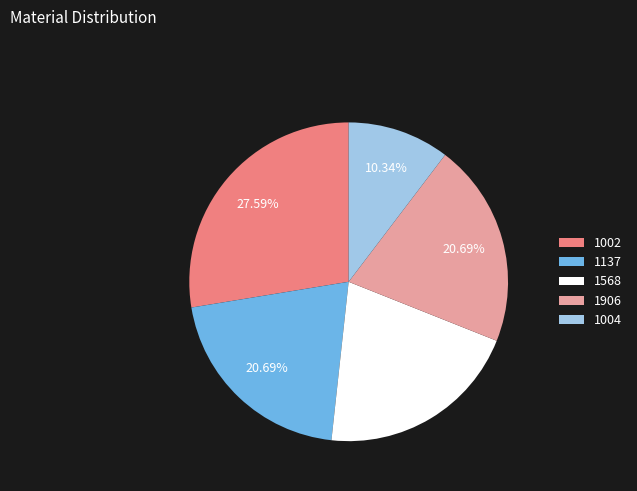

Which has a higher value, 1002 or 1568?

1002